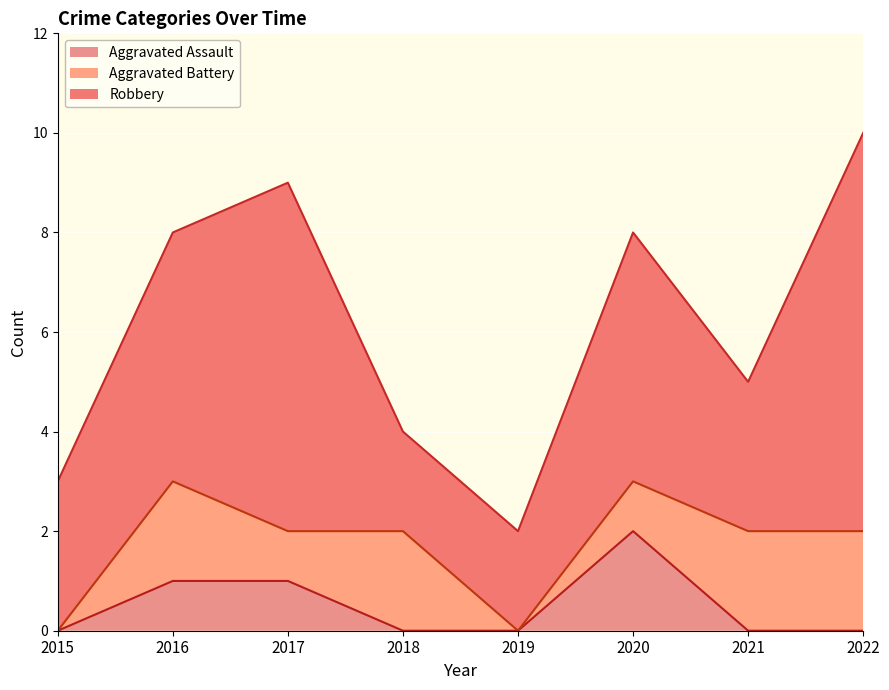

List the series in order of their peak value, highest first.

Robbery, Aggravated Assault, Aggravated Battery